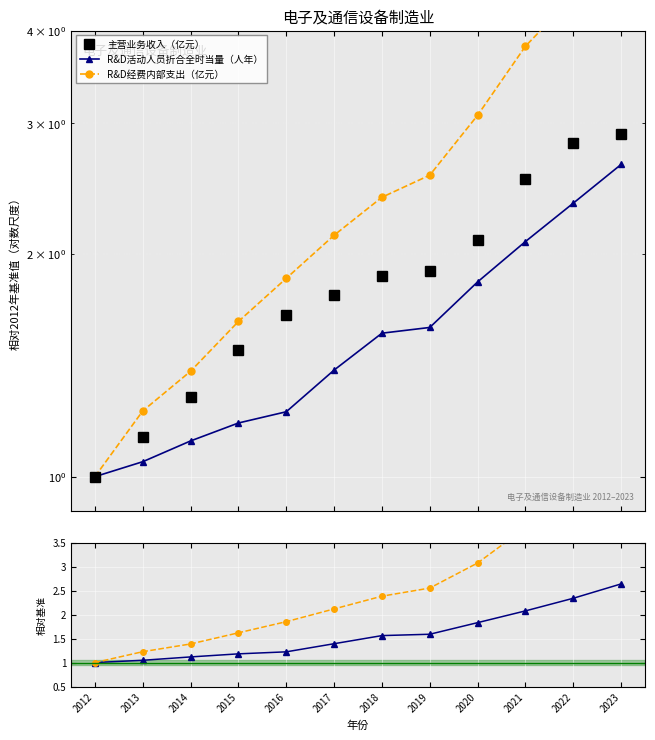

What is the maximum value for R&D经费内部支出（亿元）?

4.9